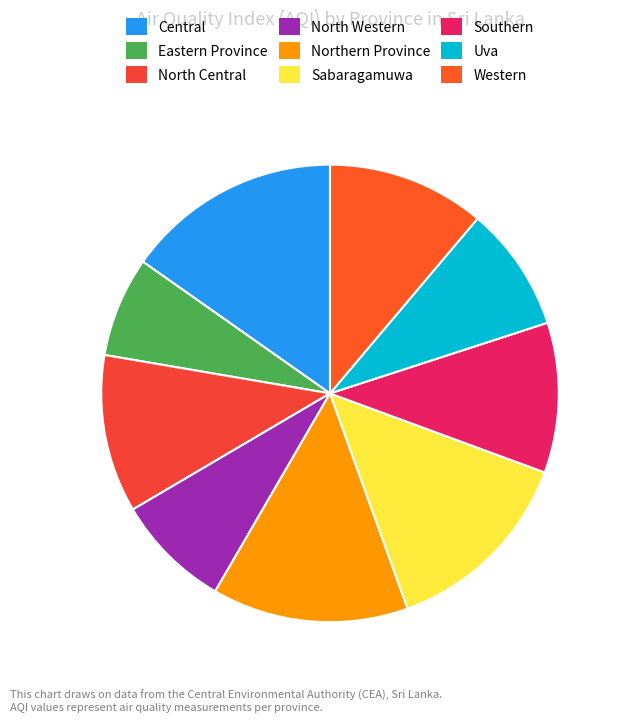

To the nearest percent, what is the difference between the largest and smallest slice percentages?

8%